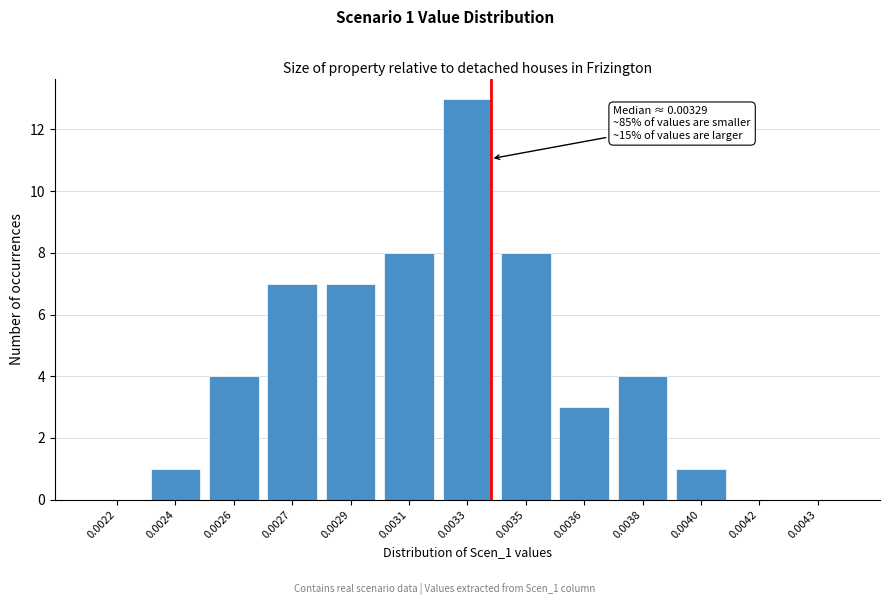

Reading right to left, extract all data points from this chart.

0.0043=0	0.0042=0	0.0040=1	0.0038=4	0.0036=3	0.0035=8	0.0033=13	0.0031=8	0.0029=7	0.0027=7	0.0026=4	0.0024=1	0.0022=0